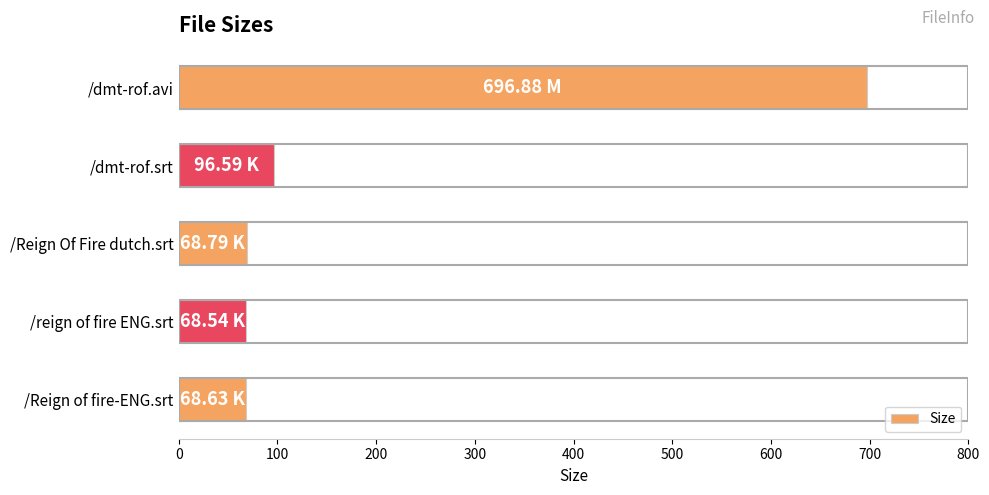

Approximately how many times larger is the value at /Reign Of Fire dutch.srt compared to /dmt-rof.srt?

0.7